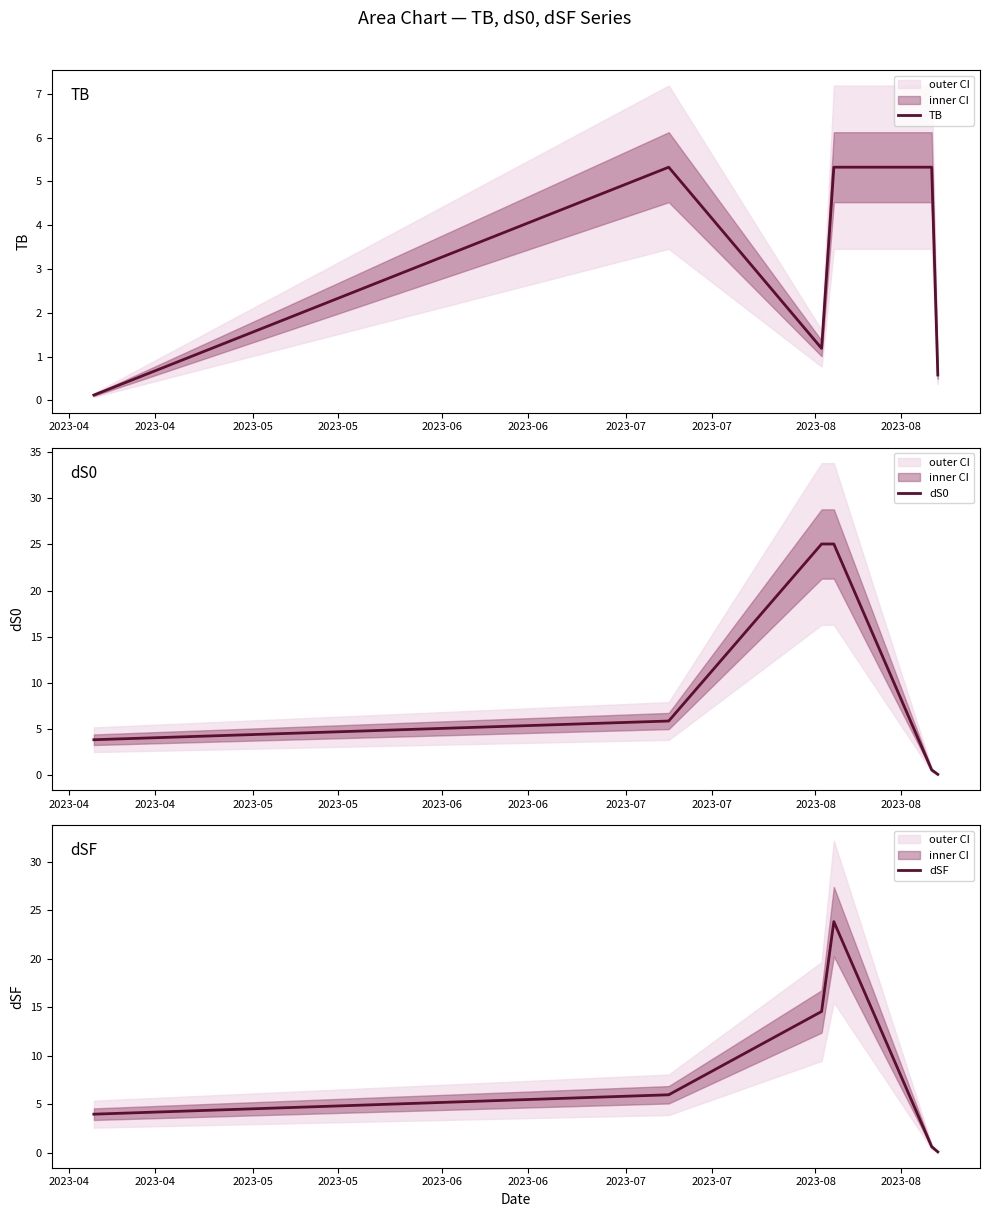

What is the maximum value for TB?

5.3